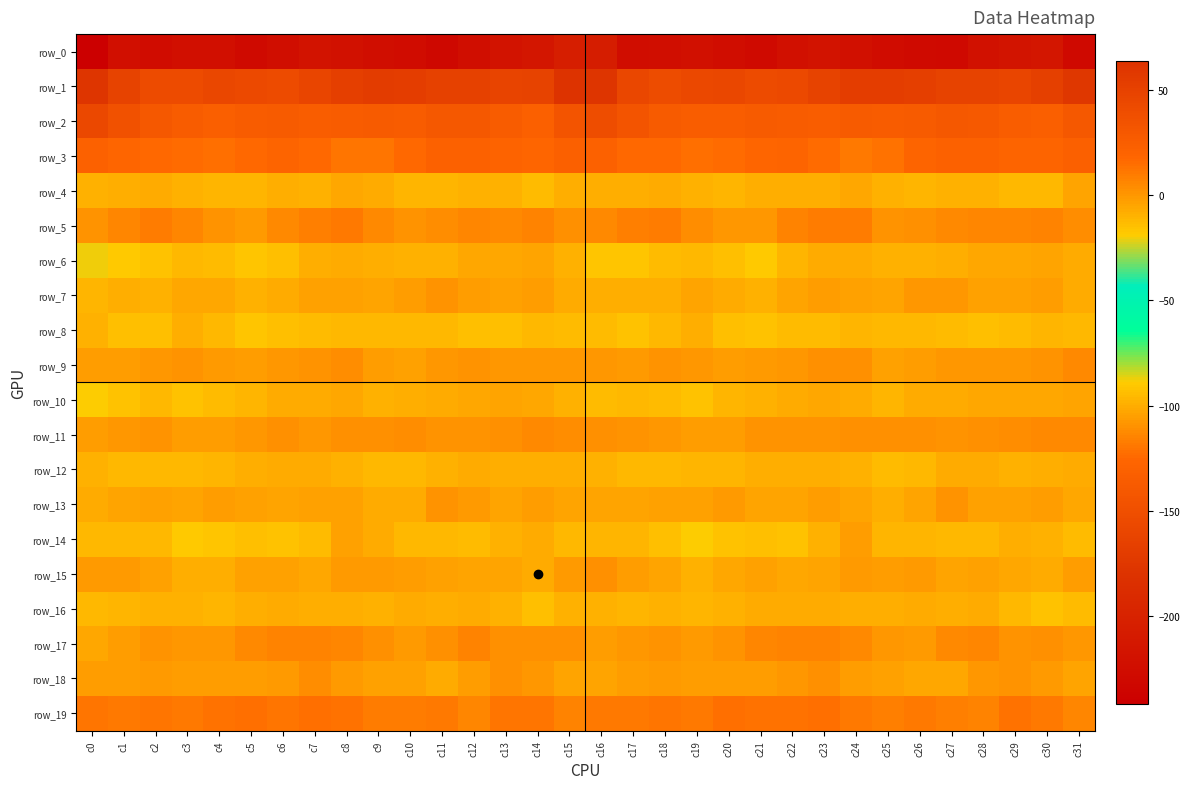

Between c4 and c8, which is larger?

c8